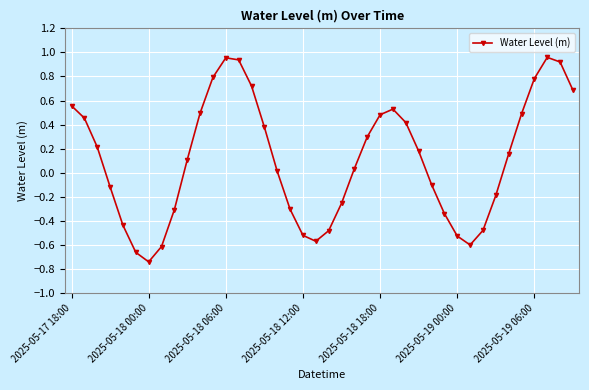

What is the difference between the second highest and minimum values?

1.7